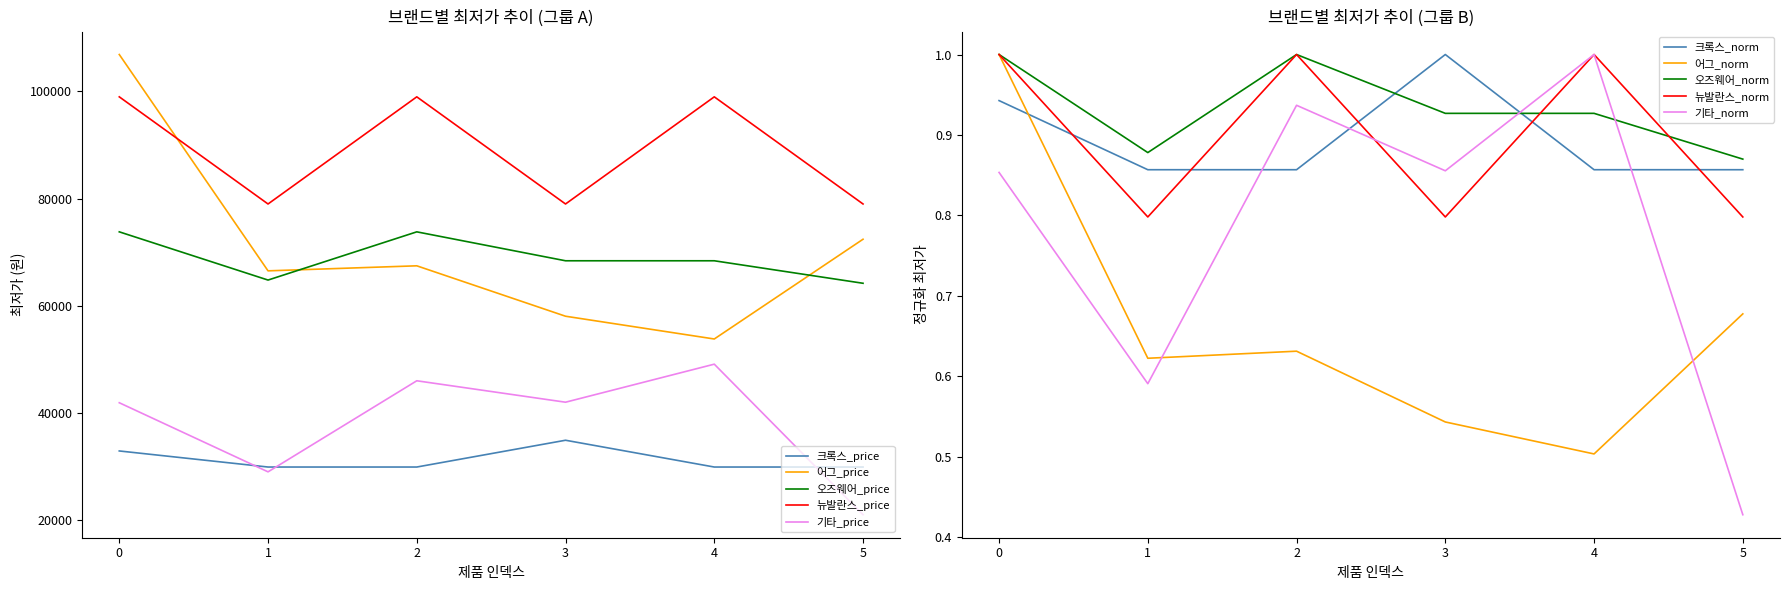

The 어그 series shows 0.3 at 3. True or false?

False